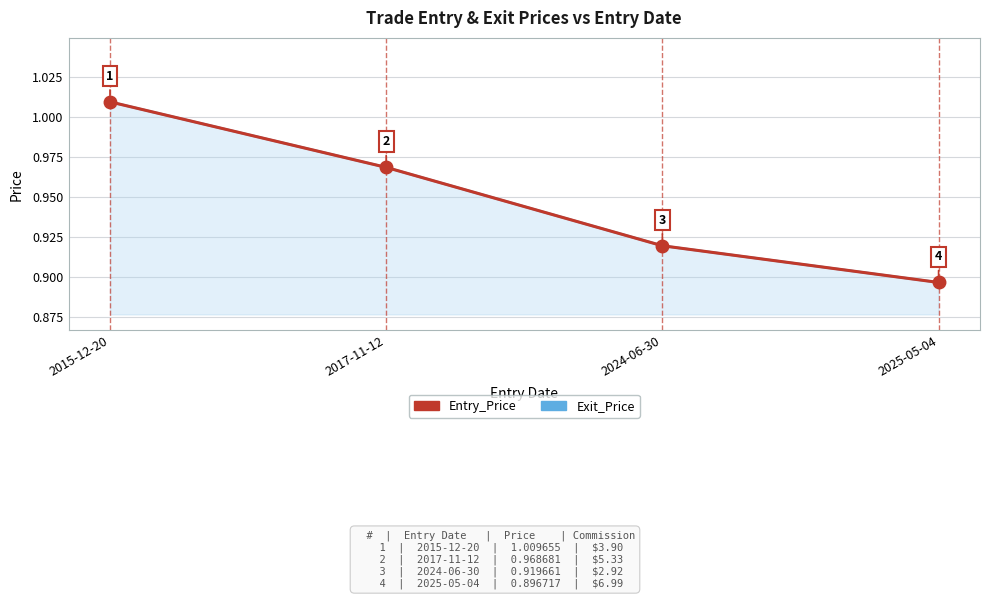

Reading left to right, what are all the values shown in this chart?

Exit_Price: 1.0	1.0	0.9	0.9
Entry_Price: 1.0	1.0	0.9	0.9